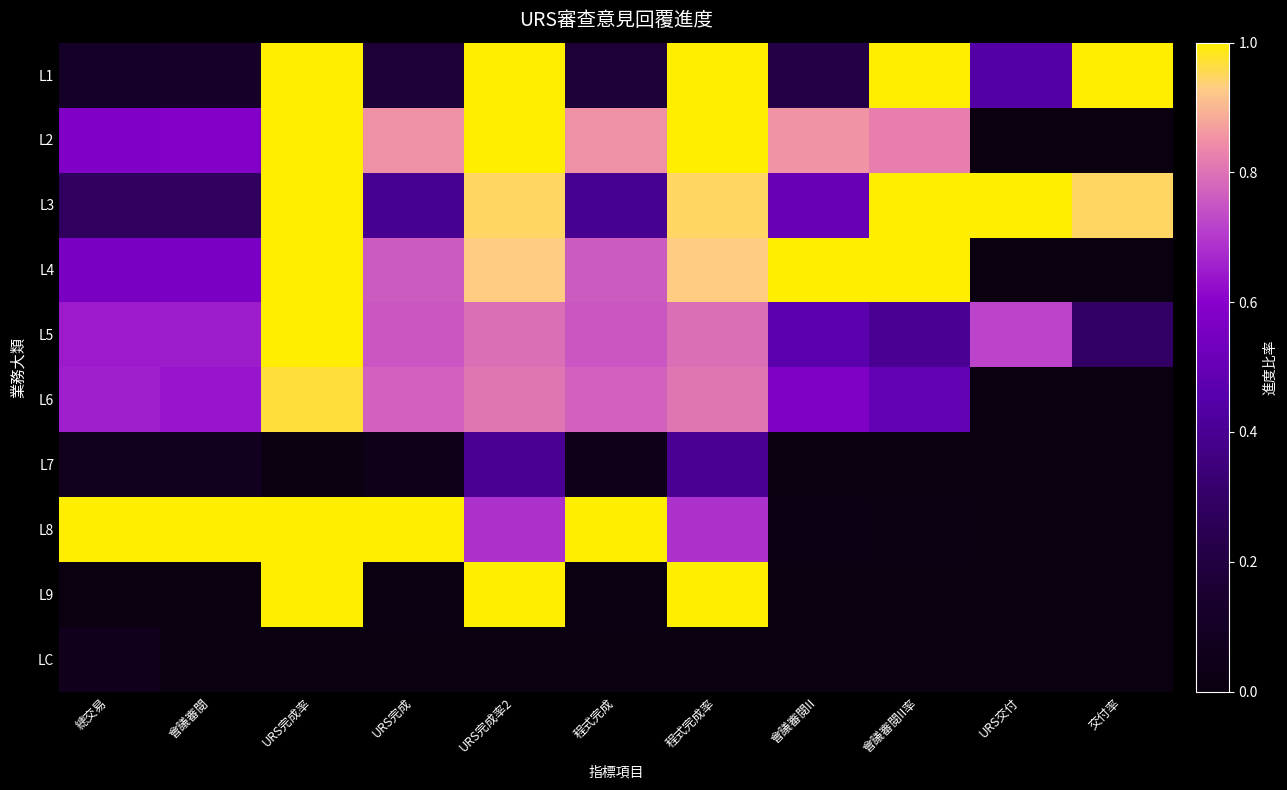

At how many categories does at least one series exceed 0?

11